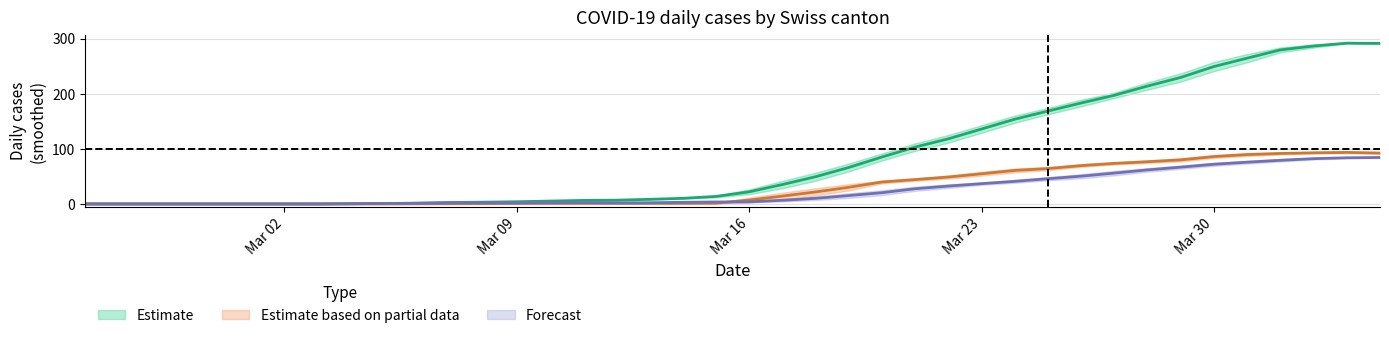

How many data points in CH are less than 22?

20